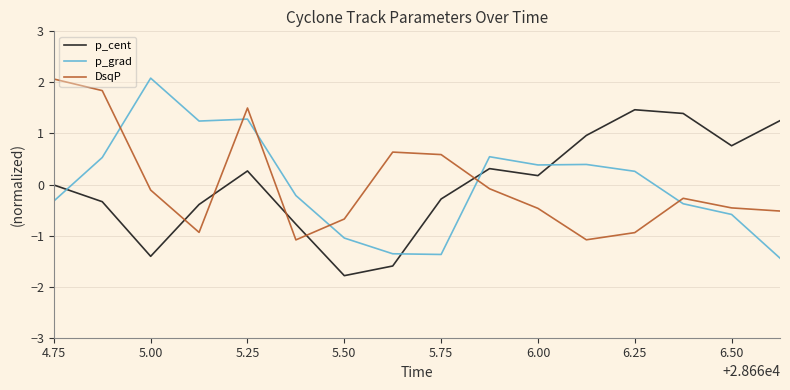

How many times do p_cent and DsqP cross each other?

5